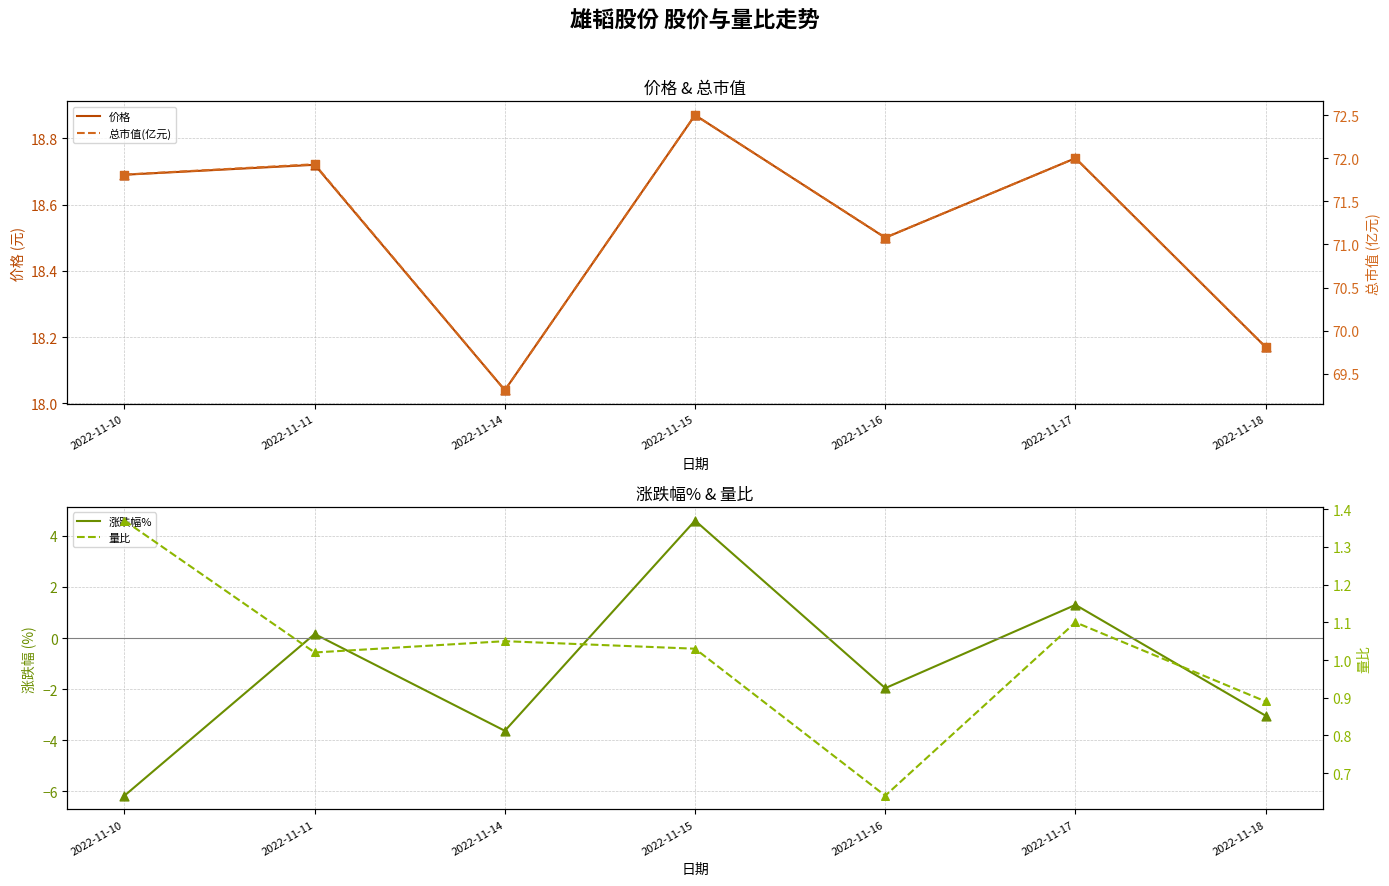

Which series has the widest spread of Y values?

涨跌幅%